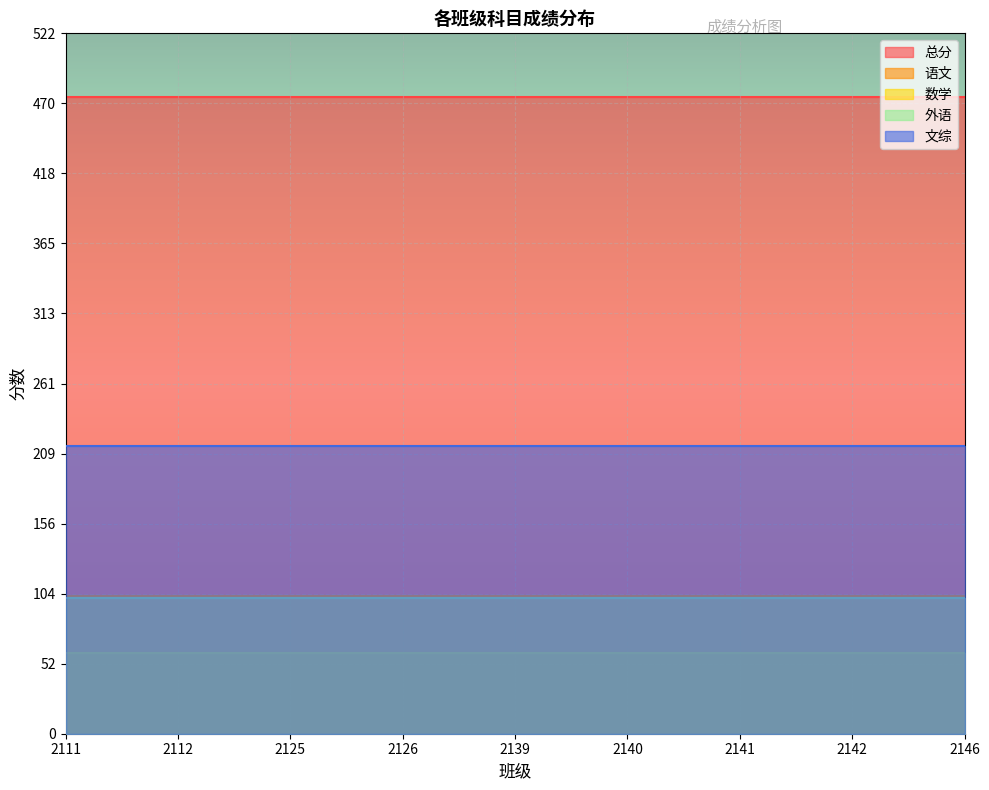

True or false: 总分 has a value of 475.0 at 2125.

True